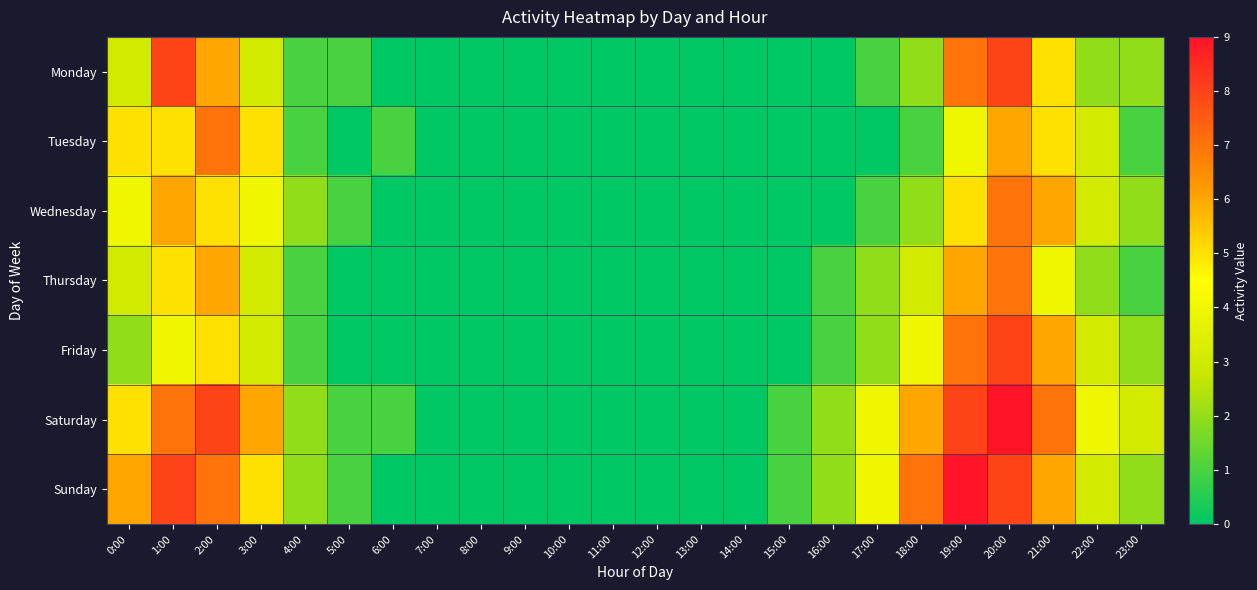

At which category is the sum across all series the highest?

20:00